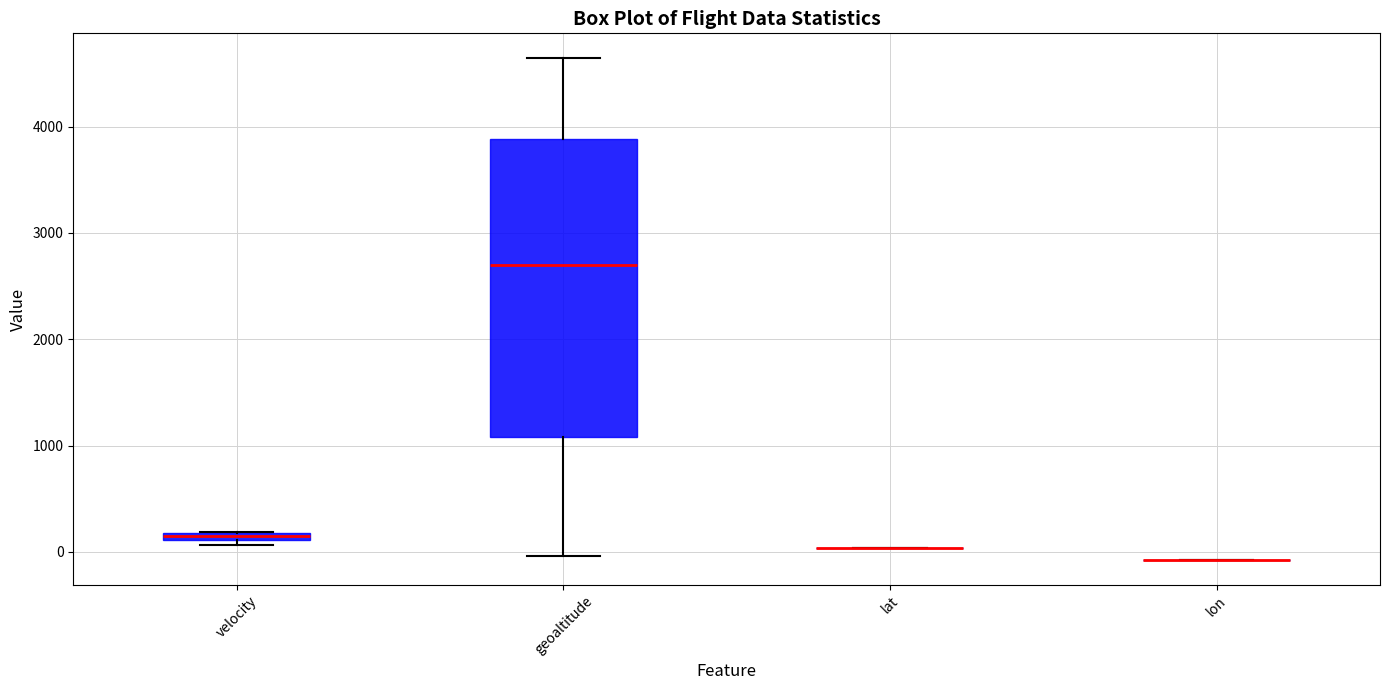

Which box is the tallest, from its lower edge to its upper edge?

geoaltitude